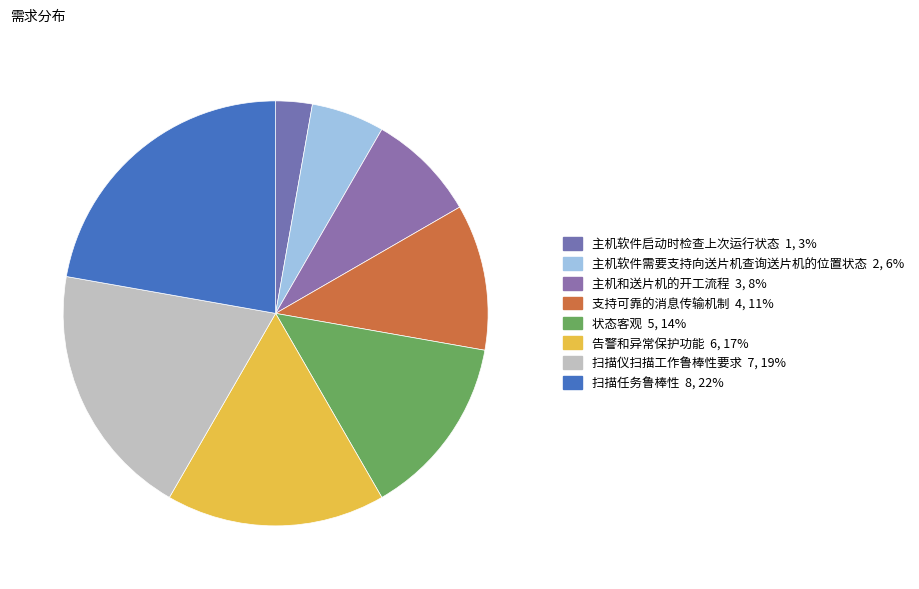

Which has a higher value, 主机软件启动时检查上次运行状态 or 主机软件需要支持向送片机查询送片机的位置状态?

主机软件需要支持向送片机查询送片机的位置状态